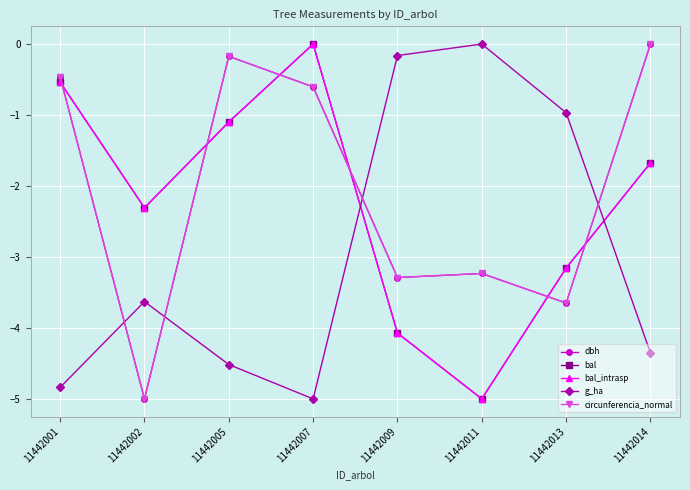

Is this an area chart (filled region under the line)?

No